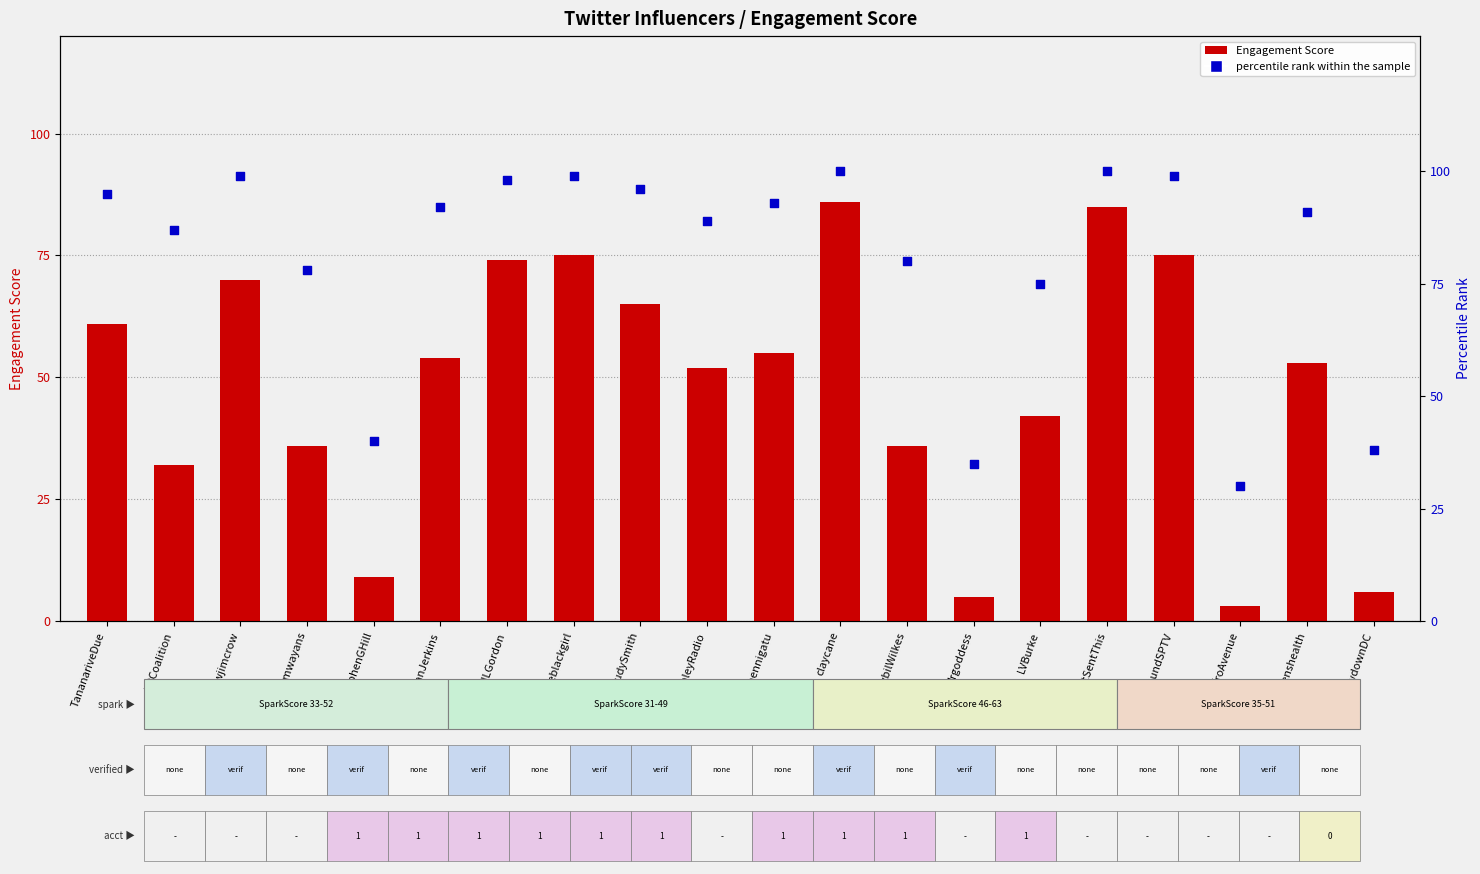

At which category is the sum across all series the highest?

claycane